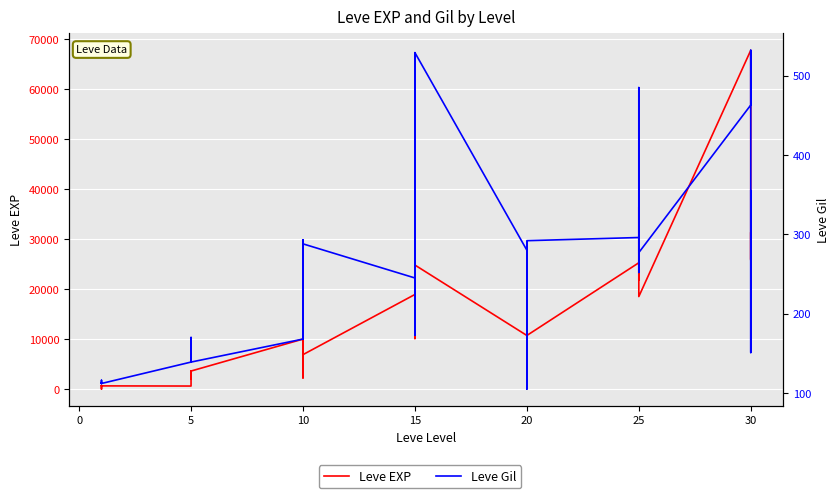

Is the value of Leve Gil at 15 greater than the value of Leve EXP at 5?

No